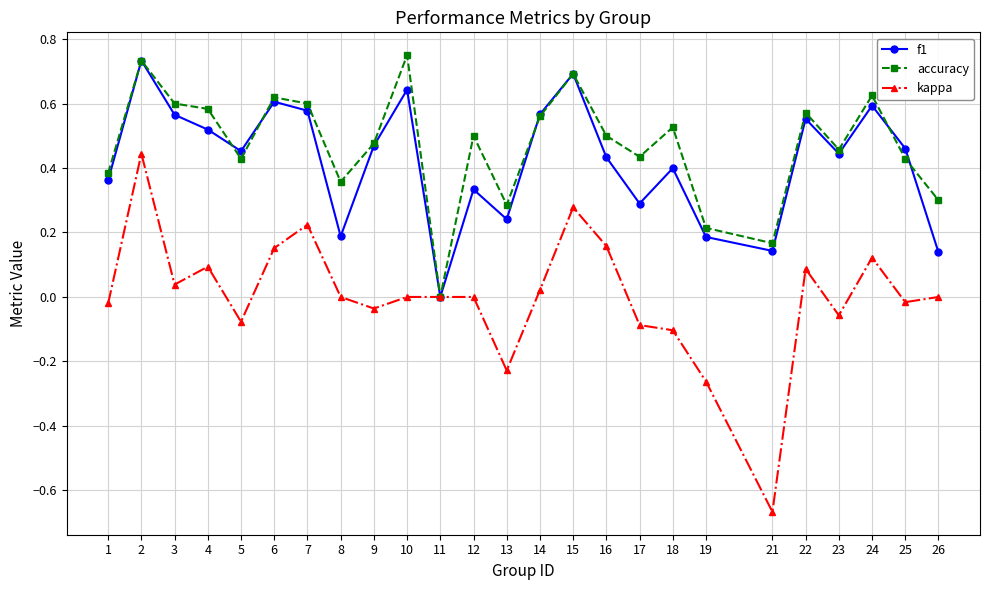

True or false: accuracy has a value of 0.2 at 23.

False